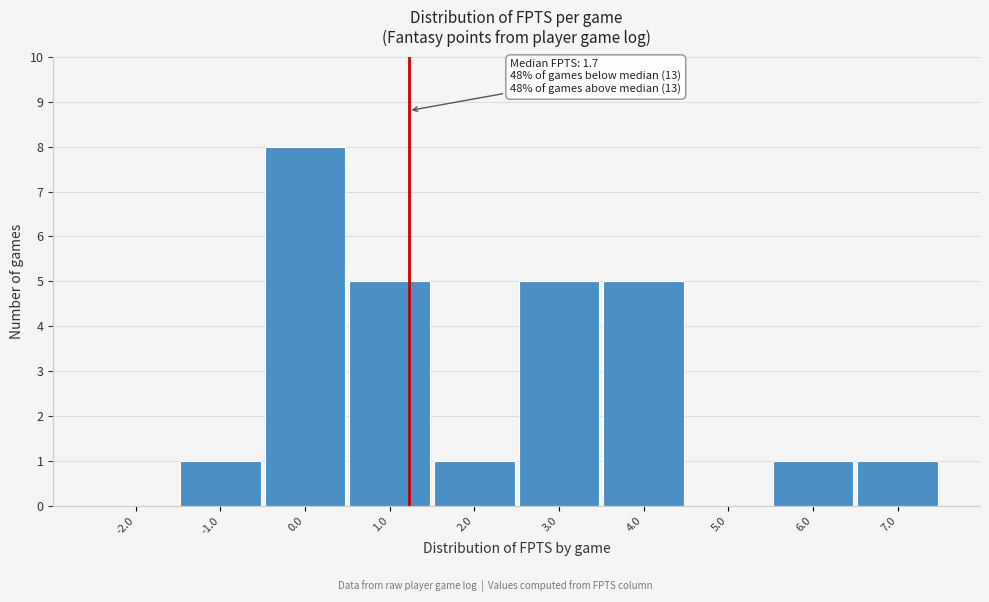

Reading left to right, extract all data points from this chart.

-2.0=0	-1.0=1	0.0=8	1.0=5	2.0=1	3.0=5	4.0=5	5.0=0	6.0=1	7.0=1